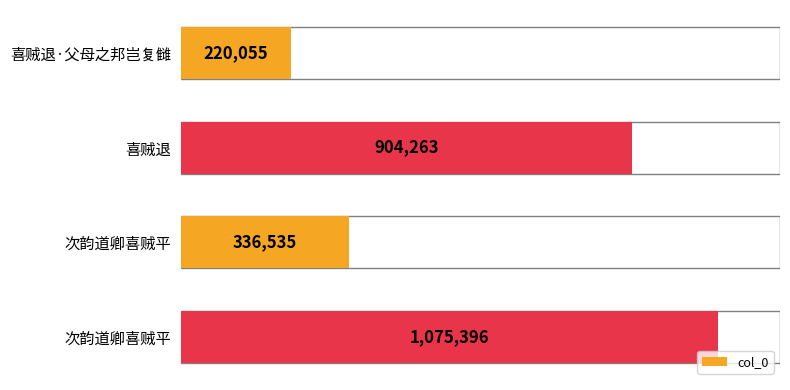

Does the chart contain any negative values?

No